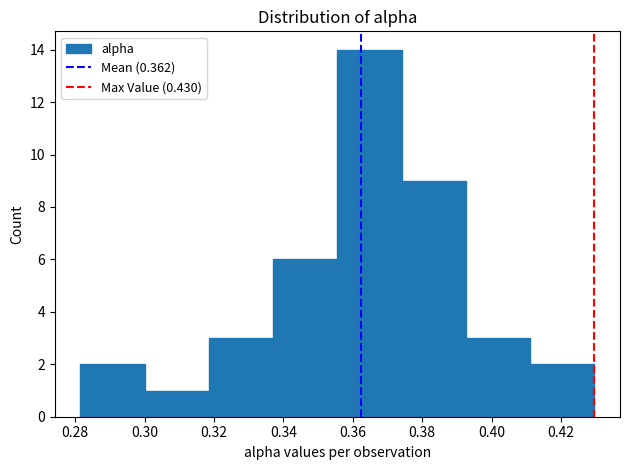

Over which range of the x-axis is the bar tallest?

0.356 to 0.374